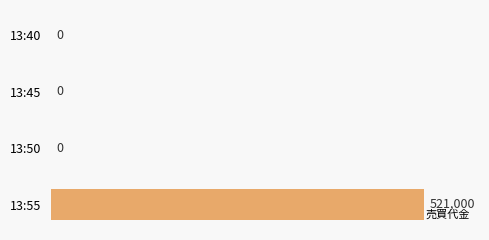

Is it true that the value at 13:45 is 0?

True